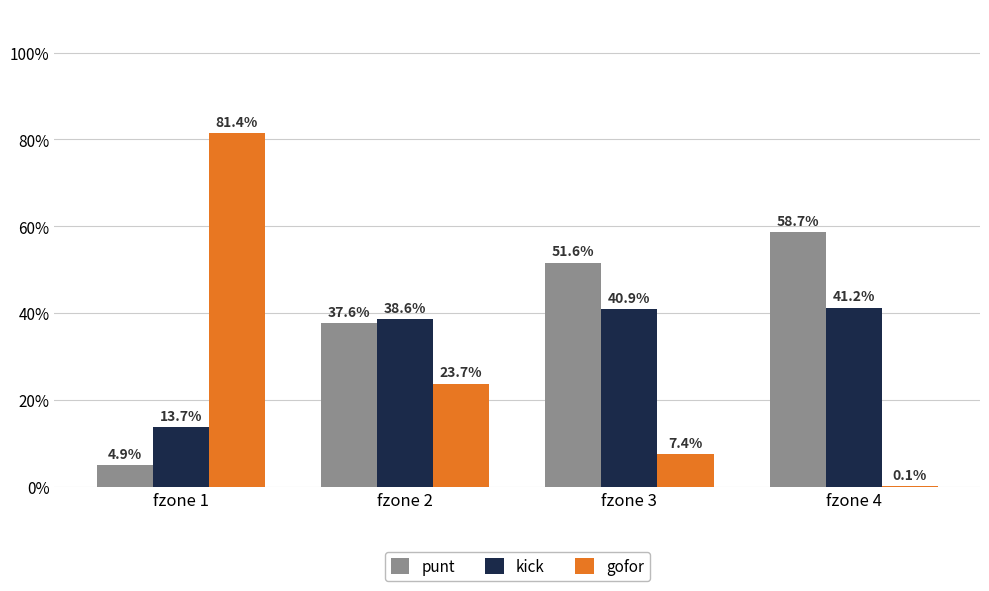

At how many categories does at least one series exceed 0?

4